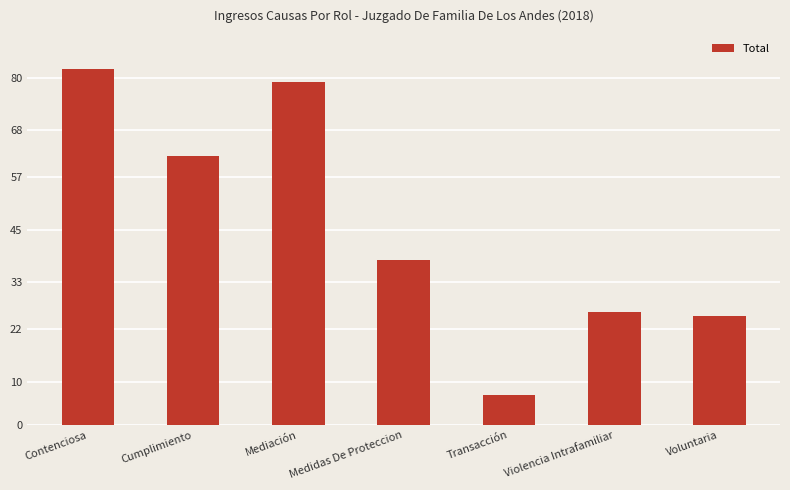

Which has a higher value, Violencia Intrafamiliar or Medidas De Proteccion?

Medidas De Proteccion